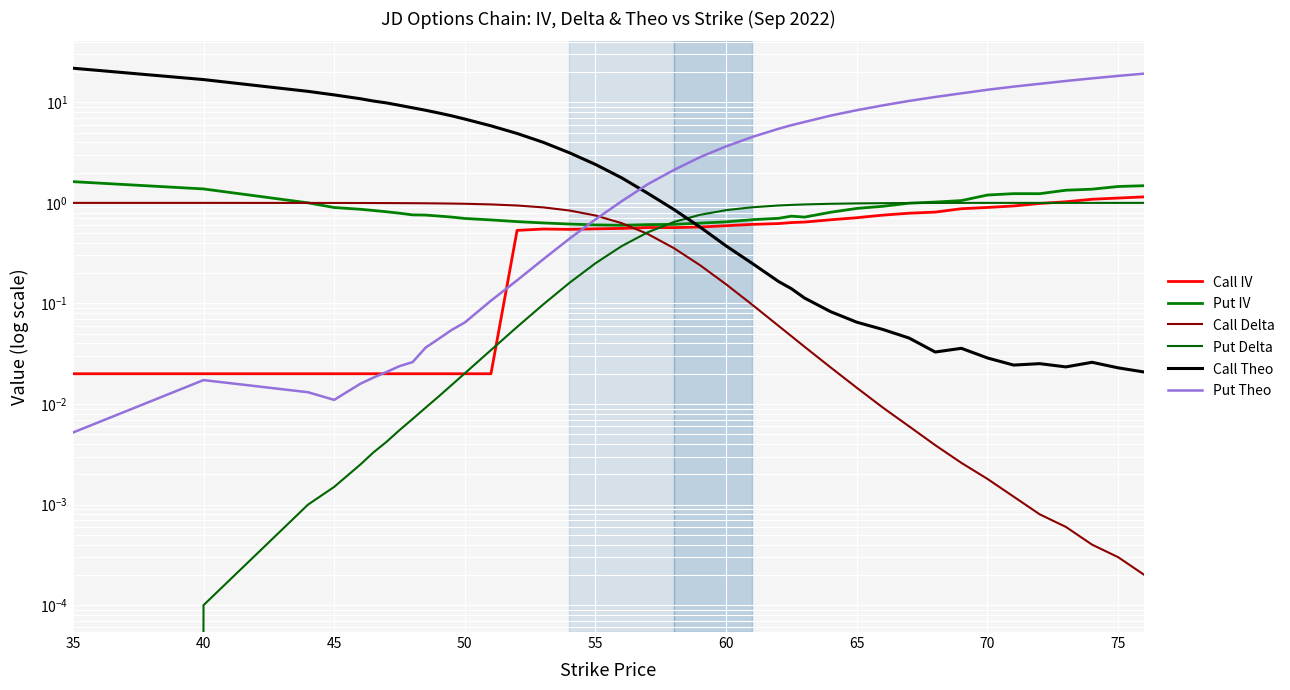

At which category is the sum across all series the highest?

35